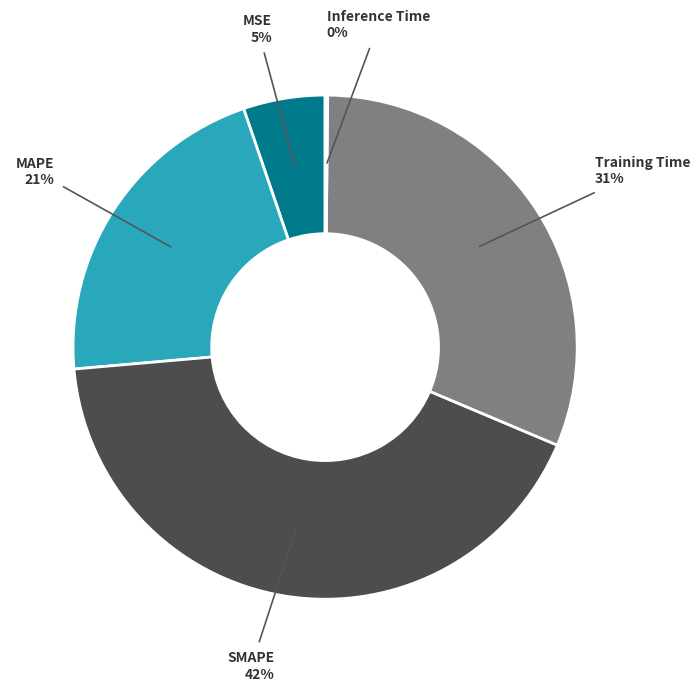

Is there any slice that represents more than half of the pie?

No